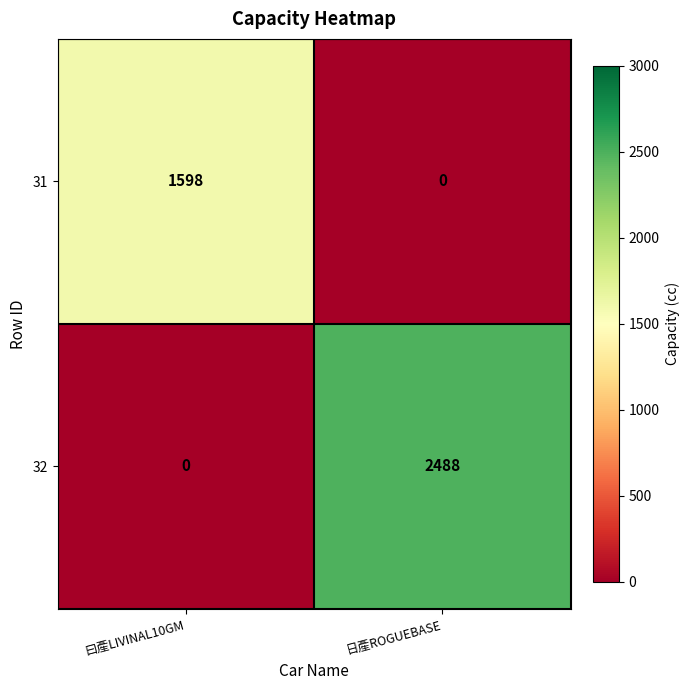

Which series has the largest total across all categories?

32